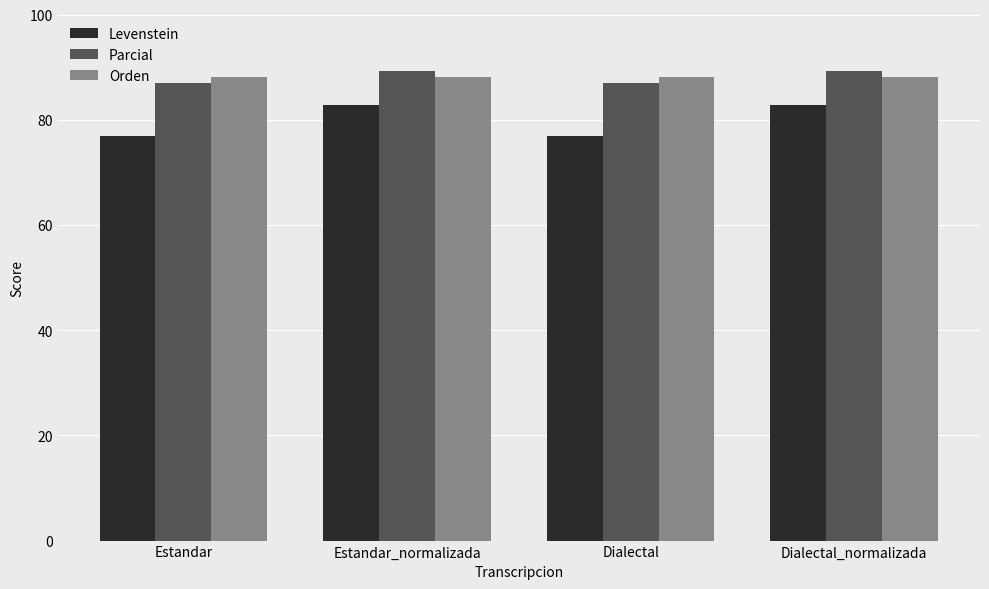

How many data points does each series have?

4